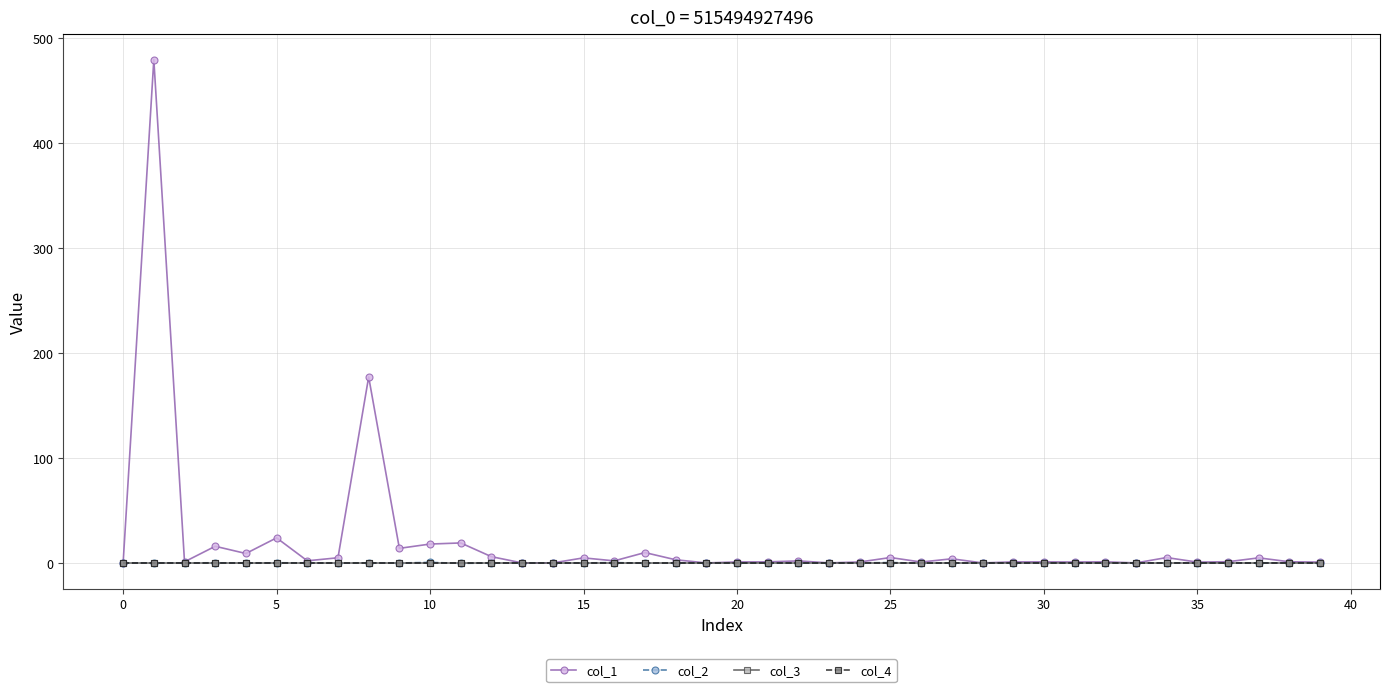

Is this an area chart (filled region under the line)?

No